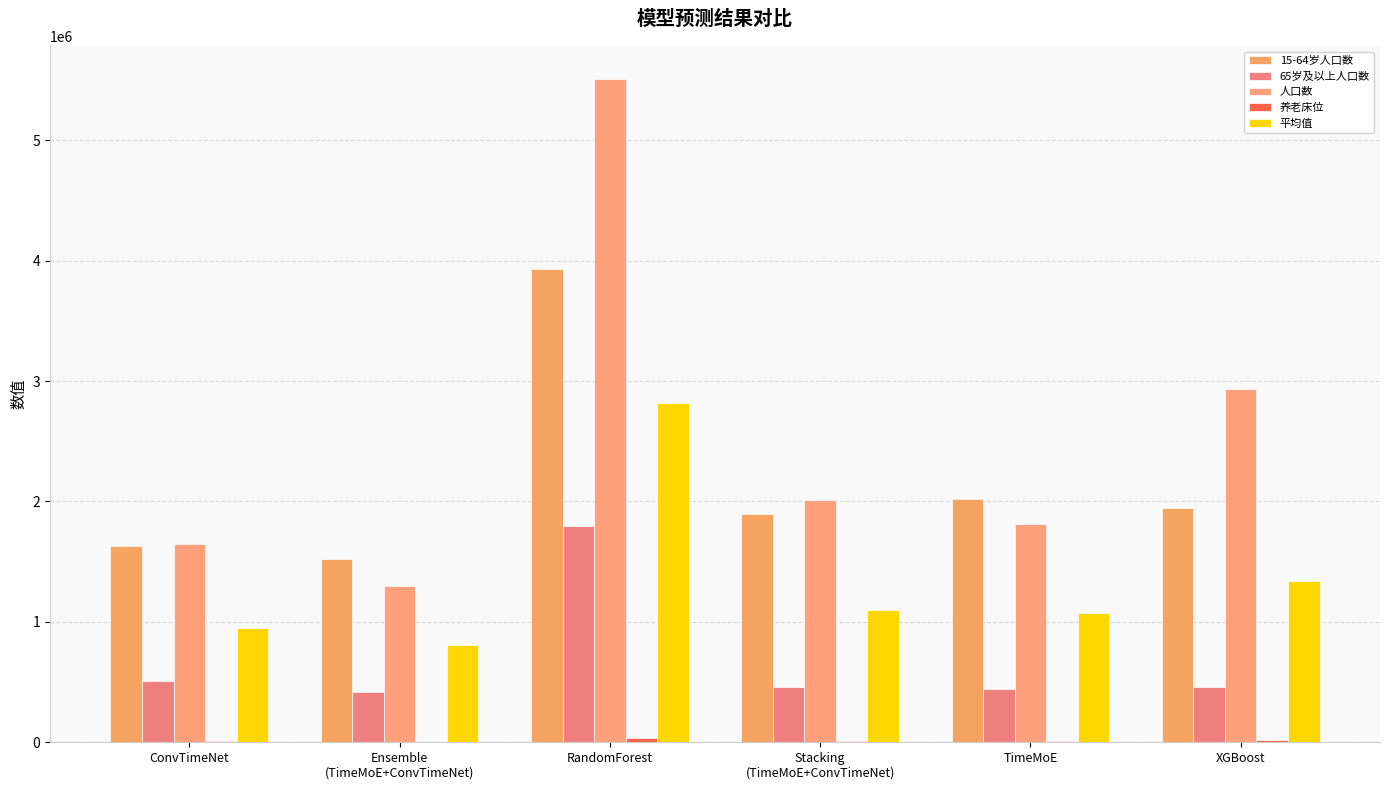

What is the average value of the 养老床位 series?

16031.1